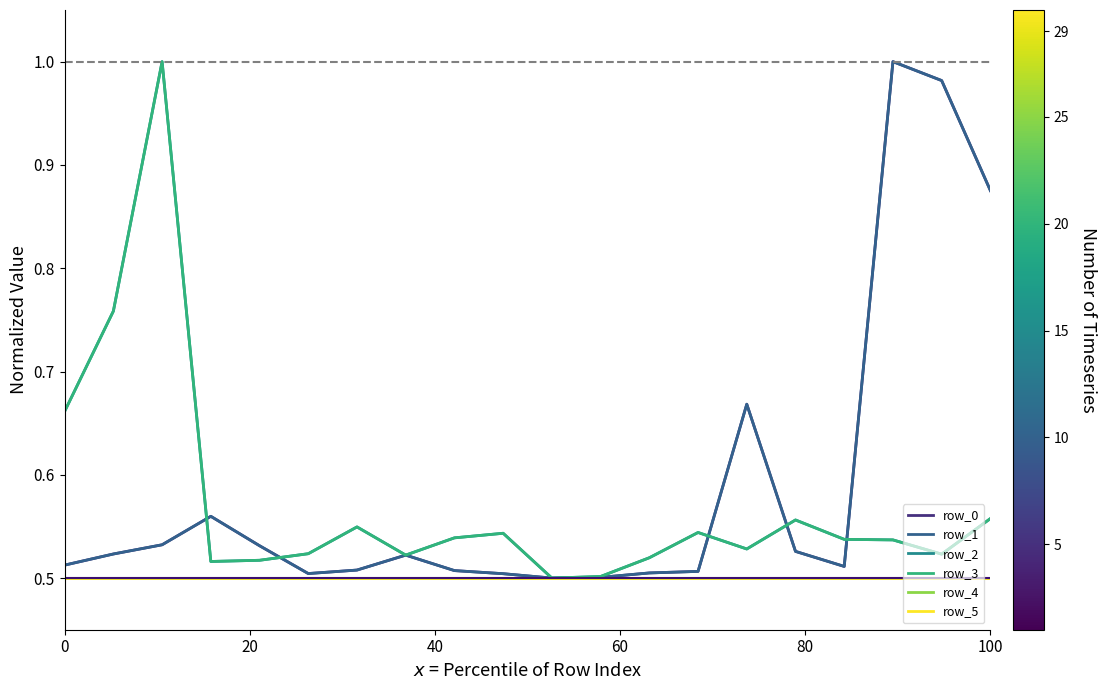

At how many categories does at least one series exceed 0?

20